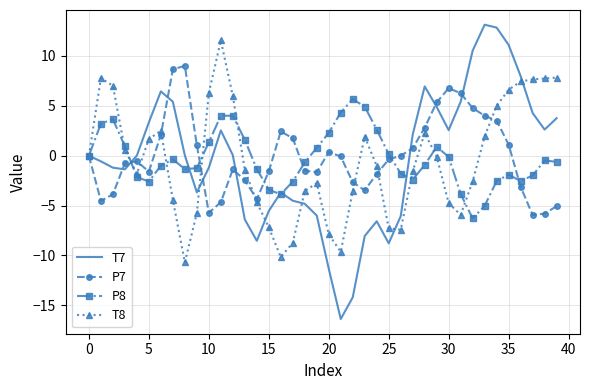

What is the highest value of the T8 series?

11.6